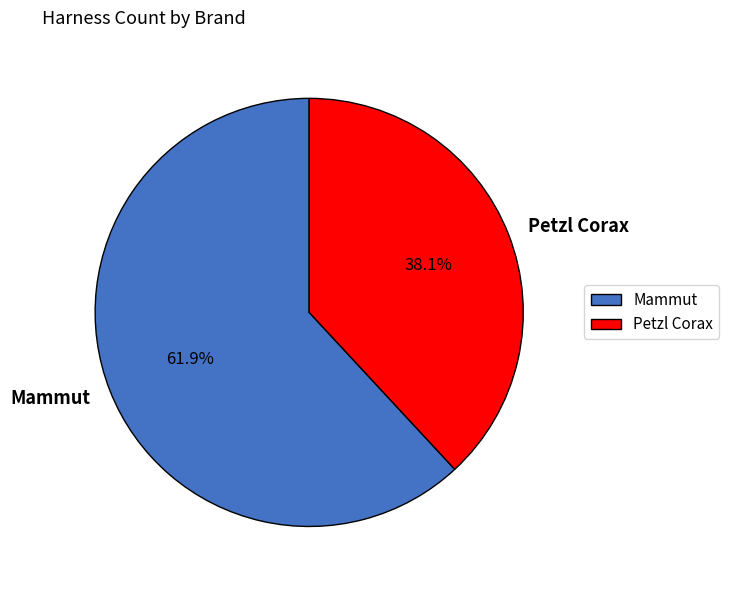

How many slices are in this pie chart?

2